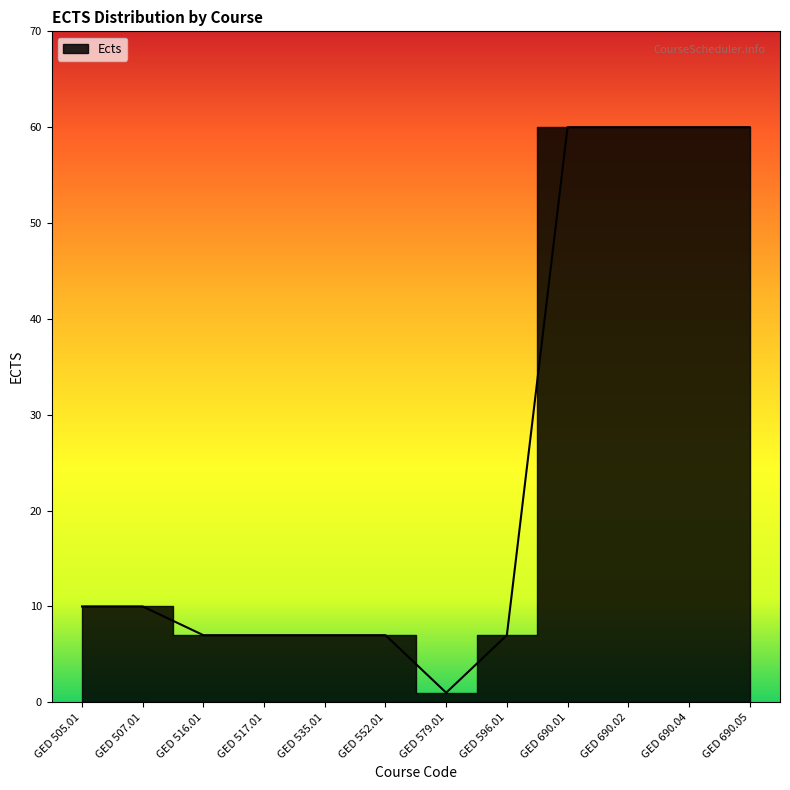

Reading left to right, extract all data points from this chart.

10	10	7	7	7	7	1	7	60	60	60	60